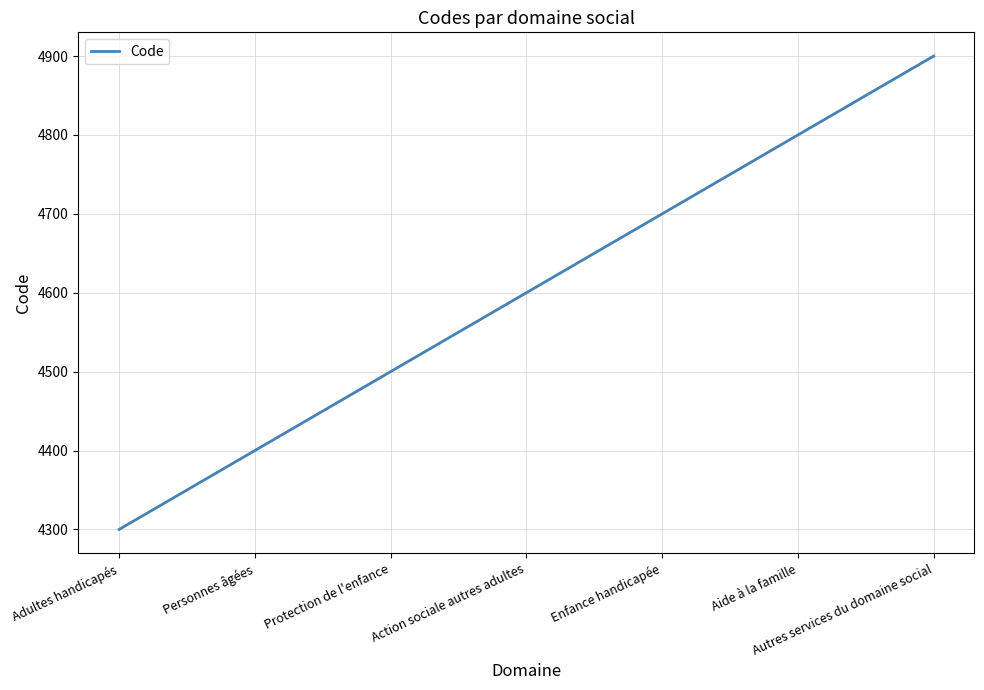

What is the approximate value at Enfance handicapée, to the nearest 10?

4700